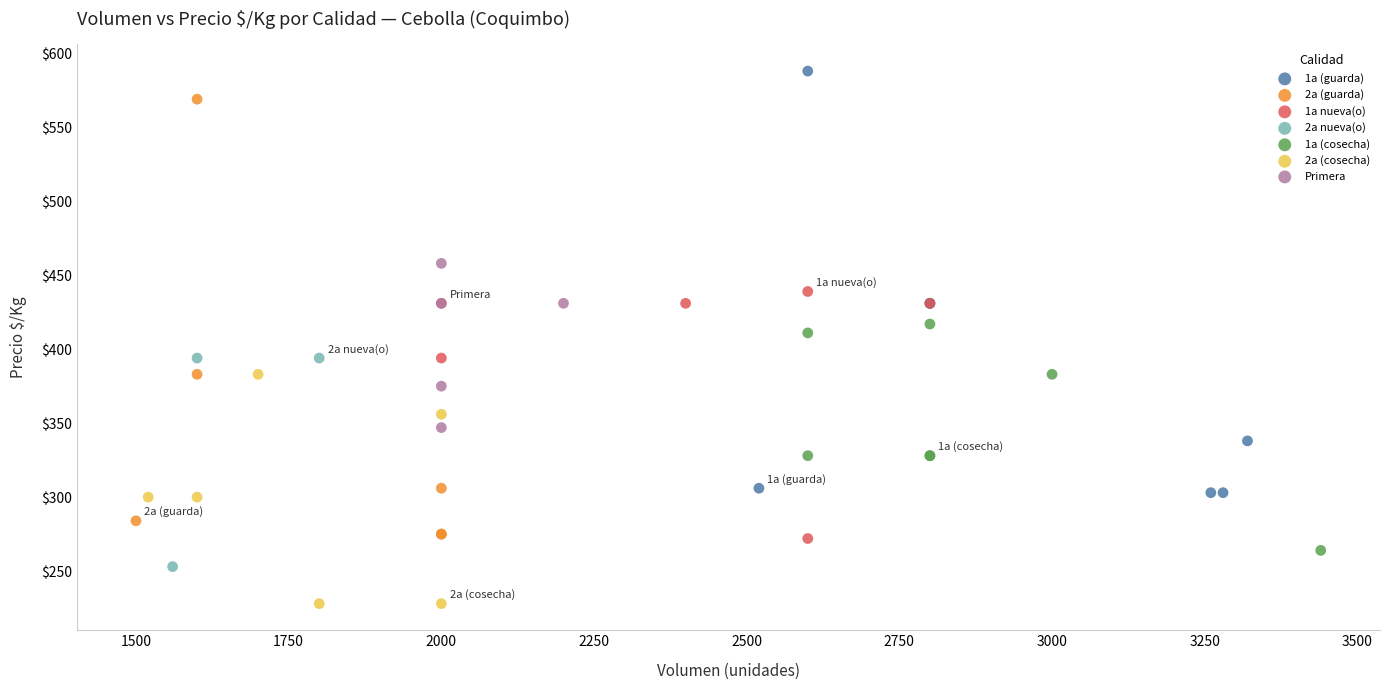

Which series contains the highest Y value?

1a (guarda)